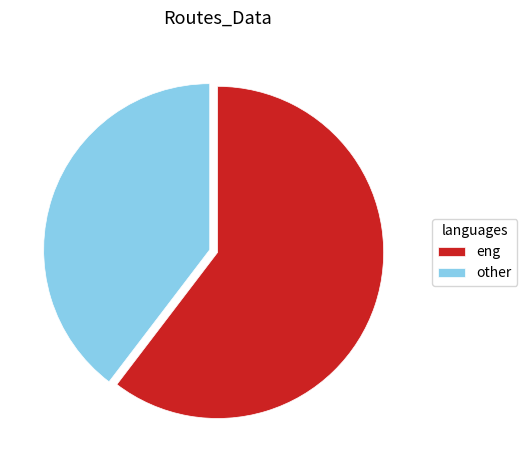

What is the smallest slice in the pie chart?

other